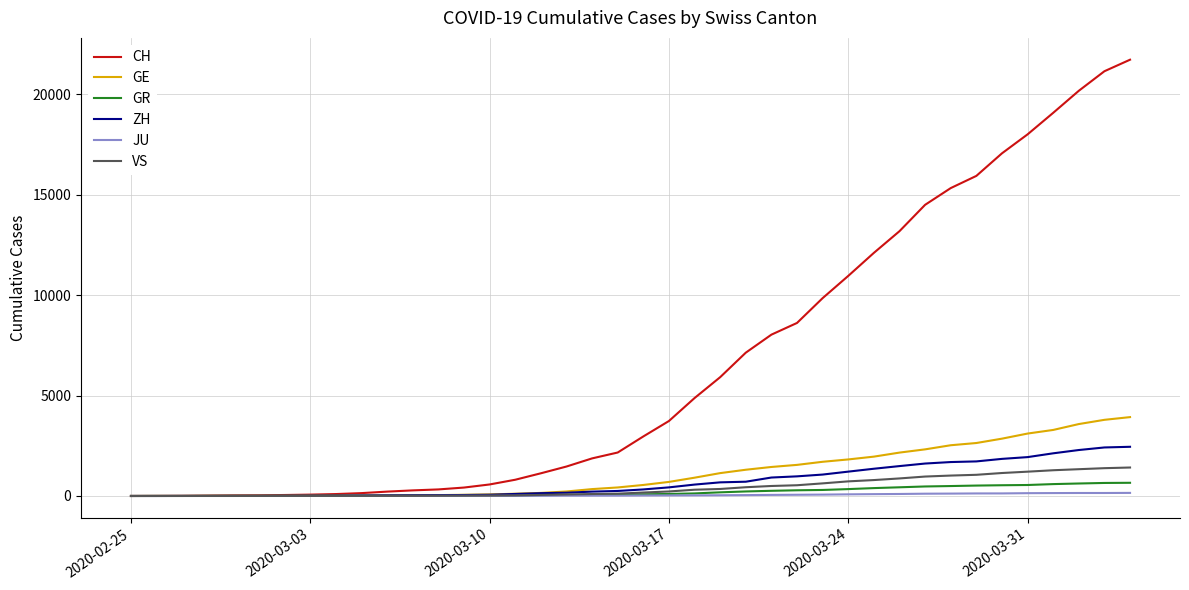

Which series has the widest spread of values?

CH